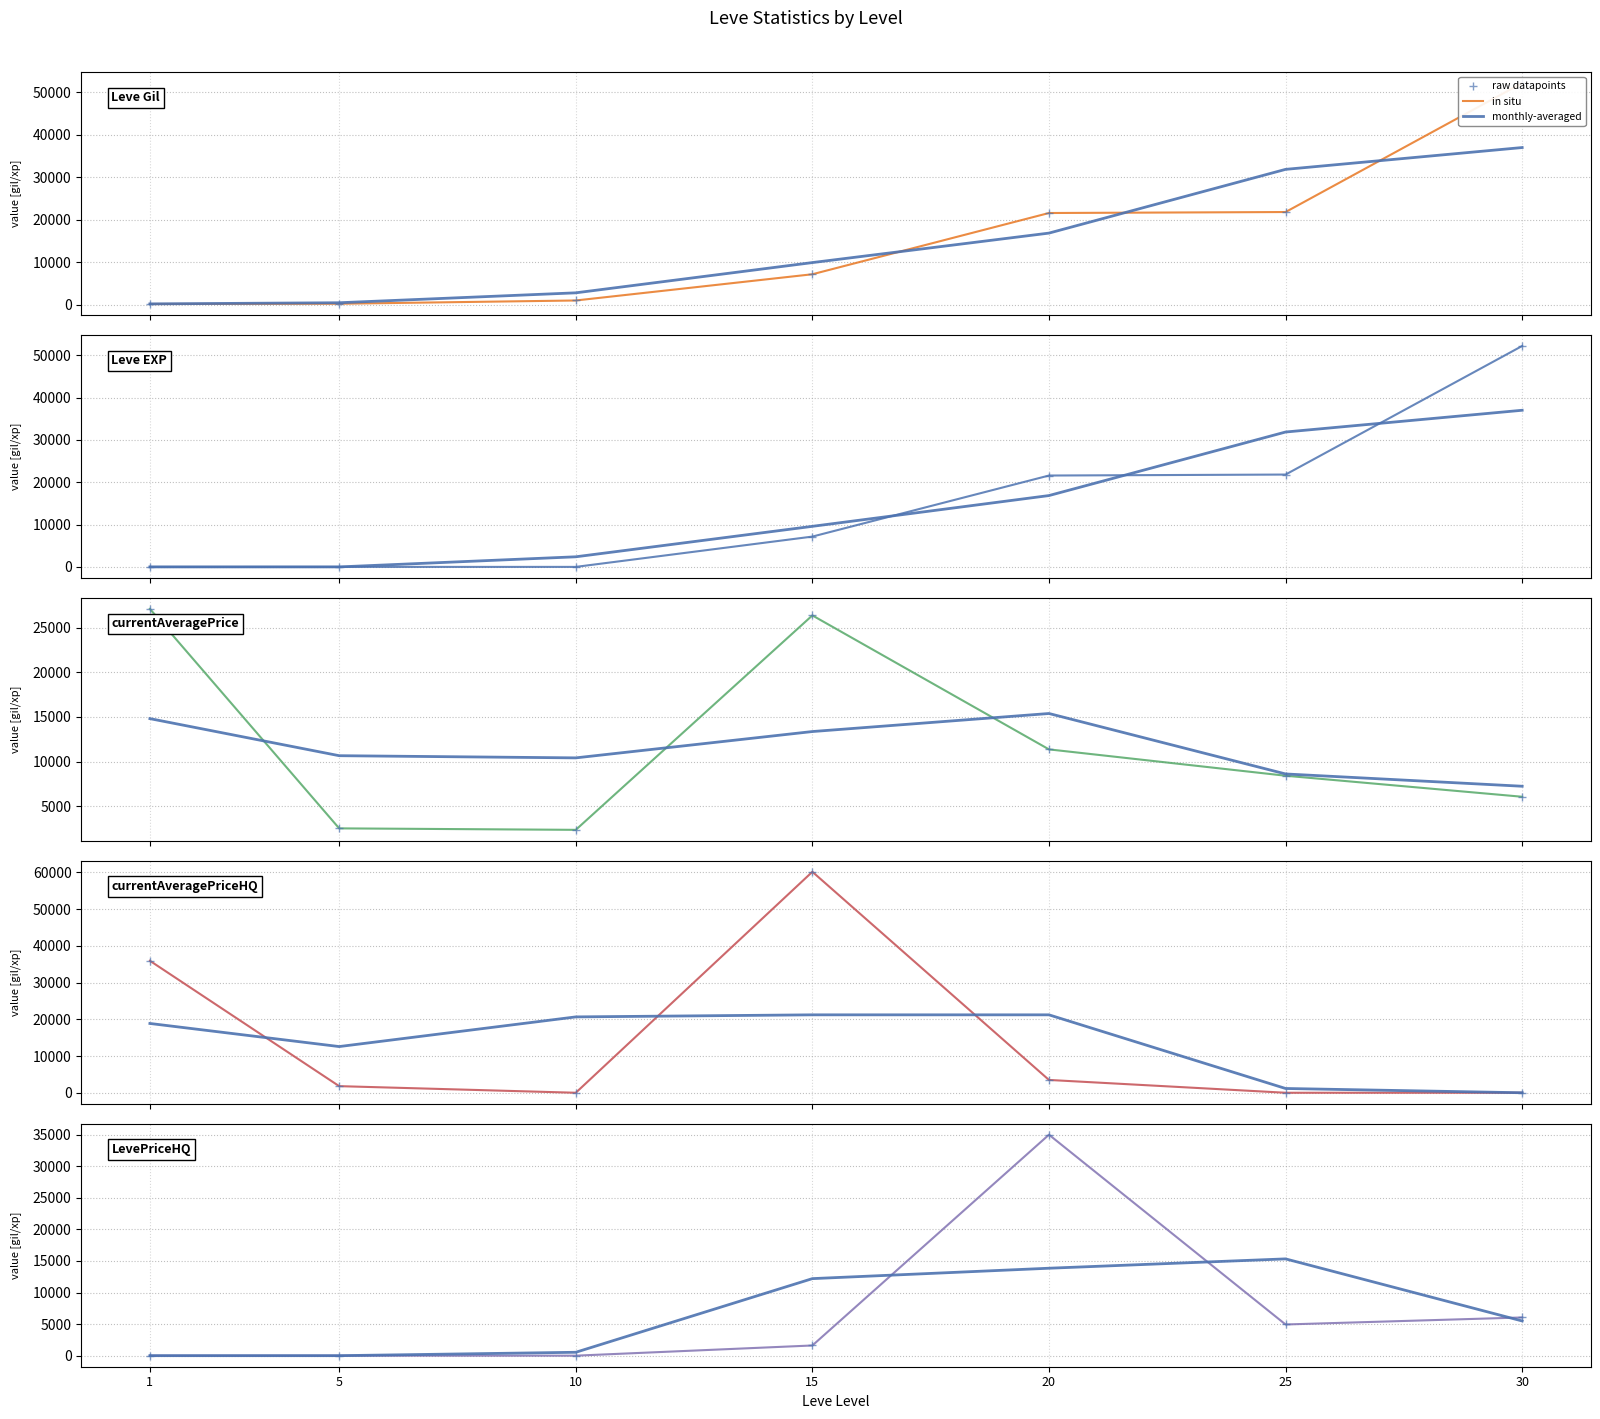

How many lines are shown in the chart?

3